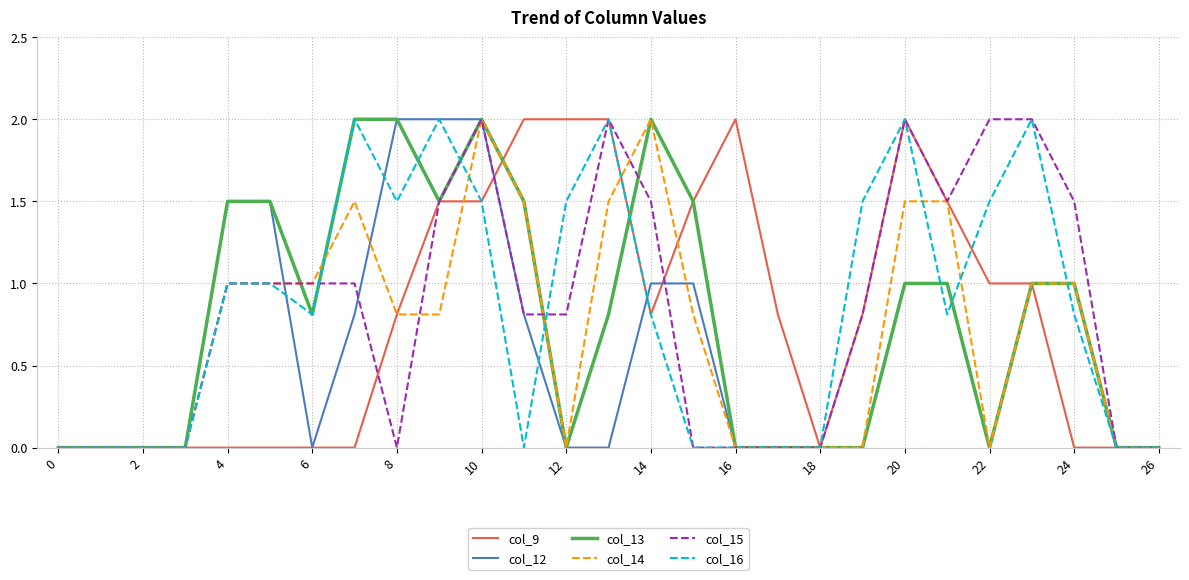

What is the difference between the maximum and minimum values in the col_16 series?

2.0